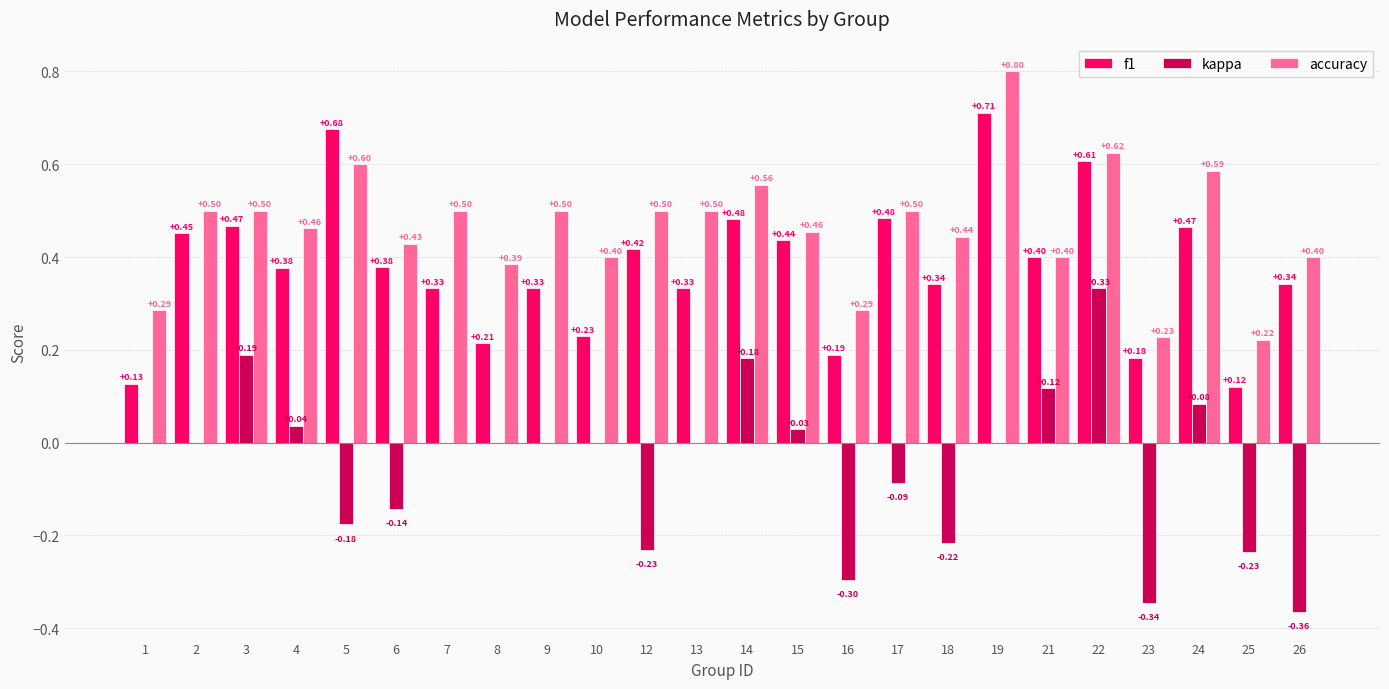

Count the number of data series in this chart.

3